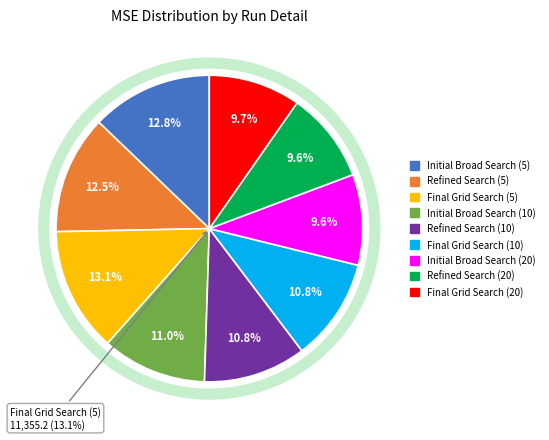

Does Final Grid Search (10) represent more than half of the total?

No